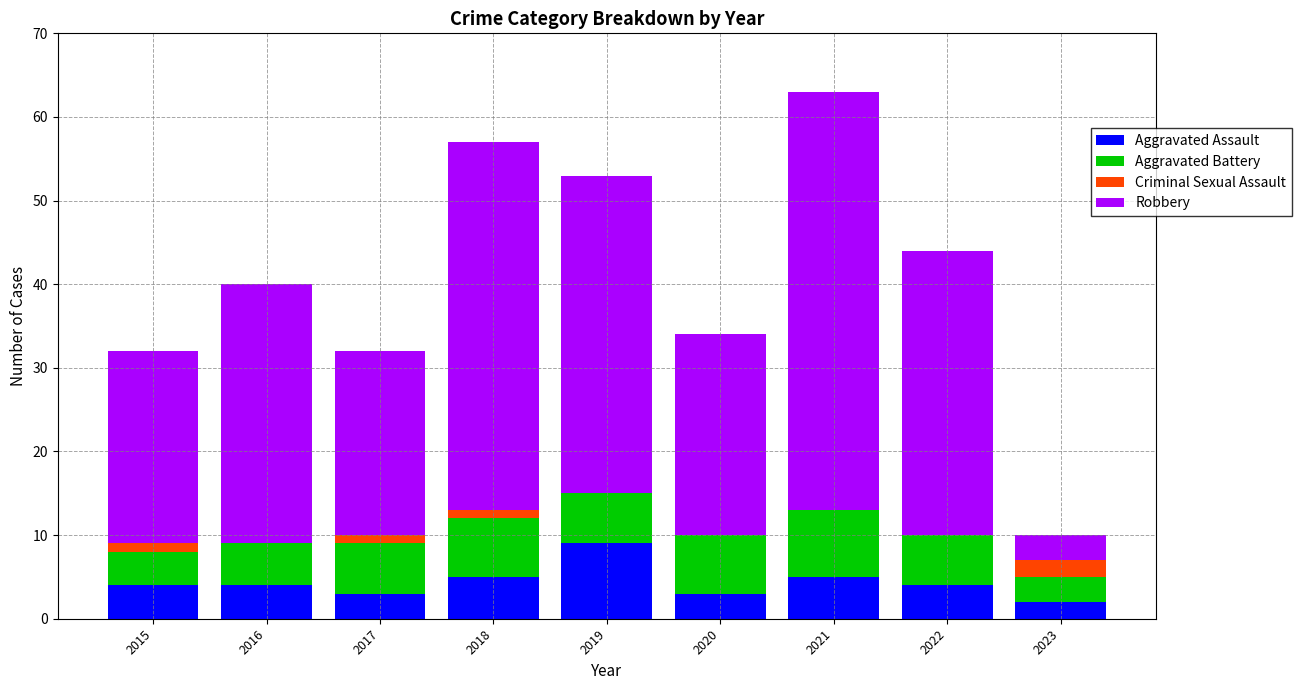

True or false: Aggravated Assault has a value of 5 at 2021.

True